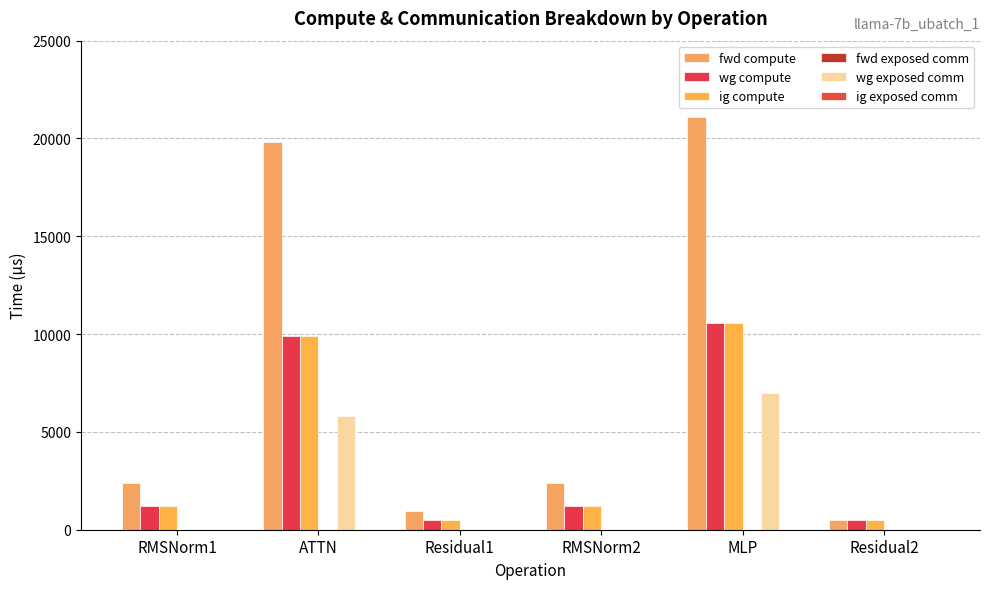

Reading left to right, what are all the values shown in this chart?

fwd compute: 2387.4	19822.2	948.1	2387.4	21104.9	474.0
wg compute: 1193.7	9911.1	474.0	1193.7	10552.5	474.0
ig compute: 1193.7	9911.1	474.0	1193.7	10552.5	474.0
fwd exposed comm: 0.0	0.0	0.0	0.0	0.0	0.0
wg exposed comm: 0.0	5798.5	0.0	0.0	7009.0	0.0
ig exposed comm: 0.0	0.0	0.0	0.0	0.0	0.0